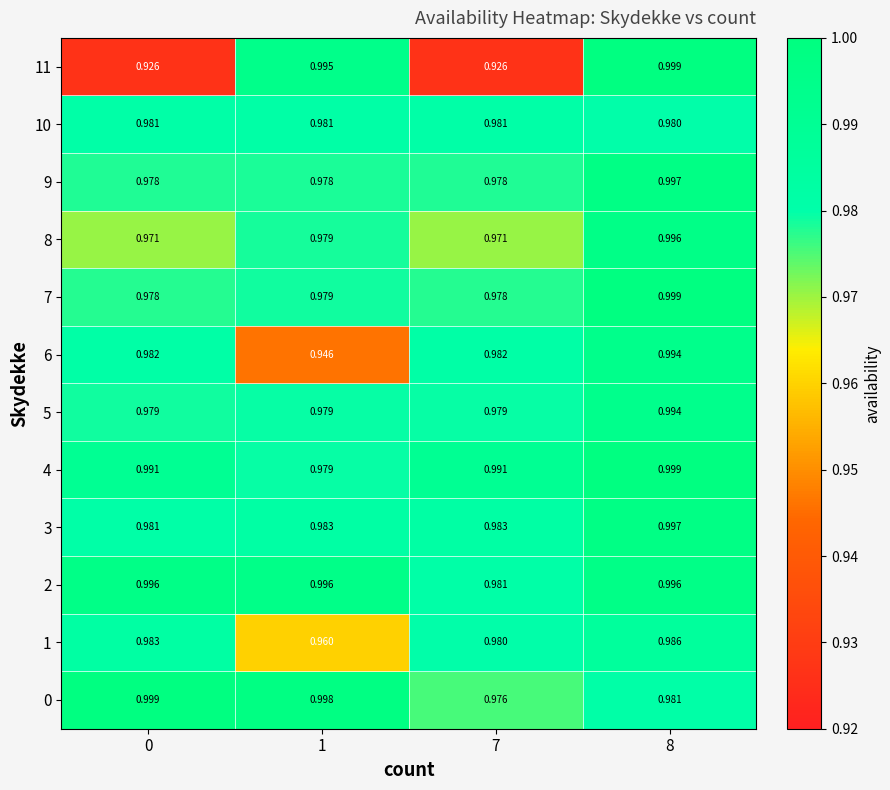

Is the value of 0 at 1 greater than the value of 11 at 1?

Yes